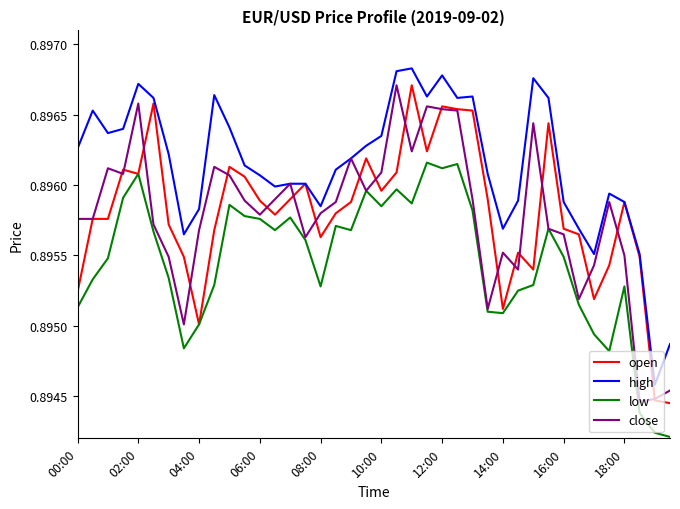

At how many categories does at least one series exceed 0?

40